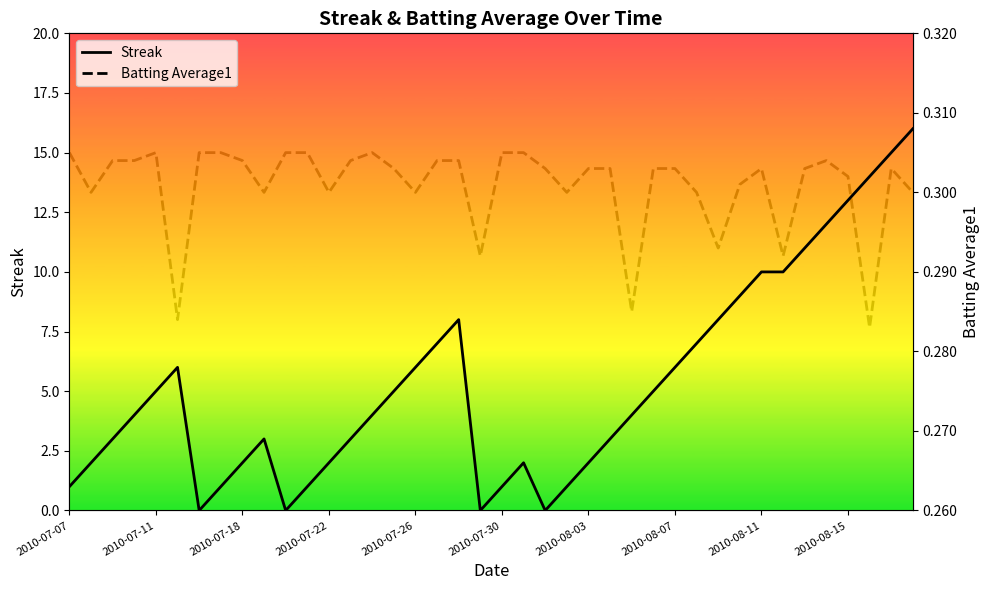

How many series are shown in this chart?

2